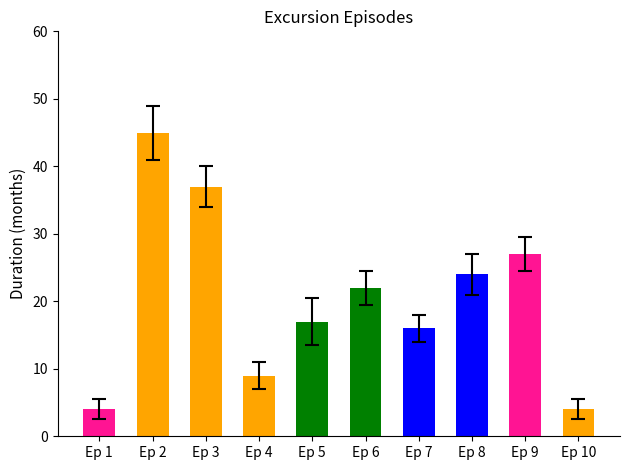

True or false: the data shows 1 at Ep 1.

False